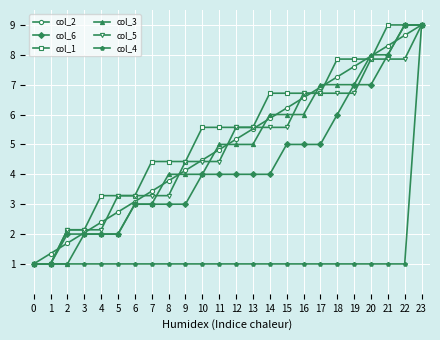

Which series has the largest total across all categories?

col_1